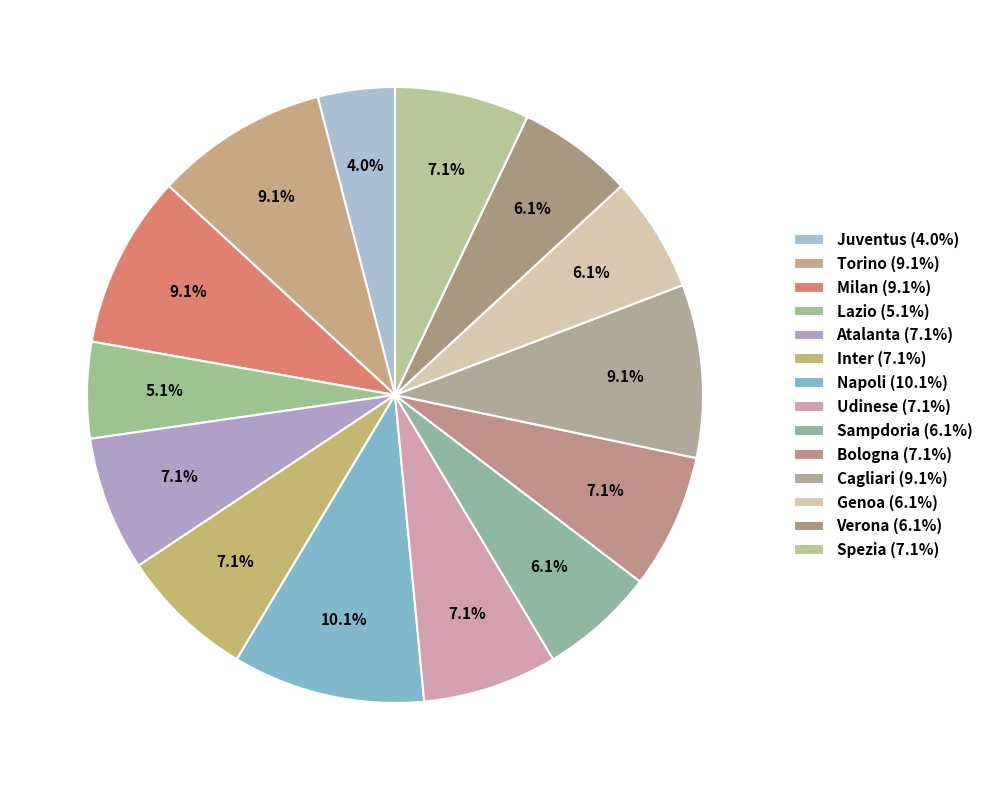

To the nearest percent, what percentage of the pie is Cagliari?

9%